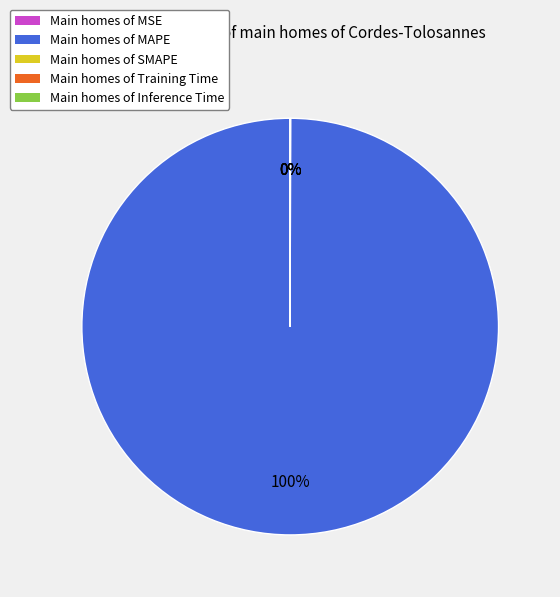

Is it true that Main homes of MAPE is 100% of the pie?

True